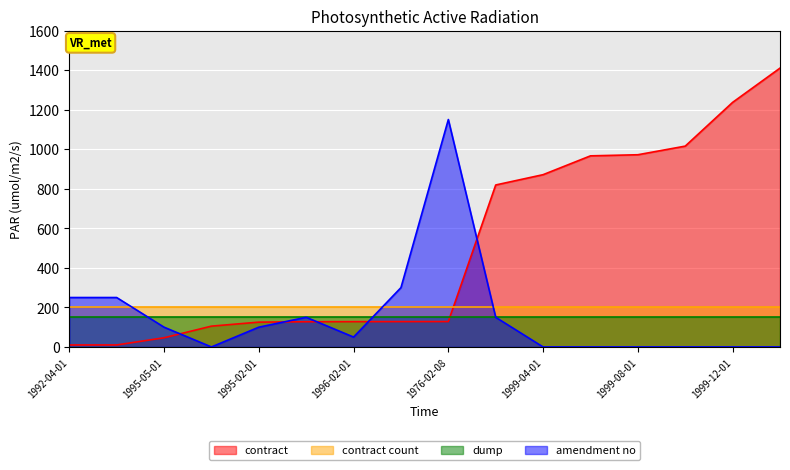

What is the difference between the maximum and minimum values in the amendment no series?

1150.0